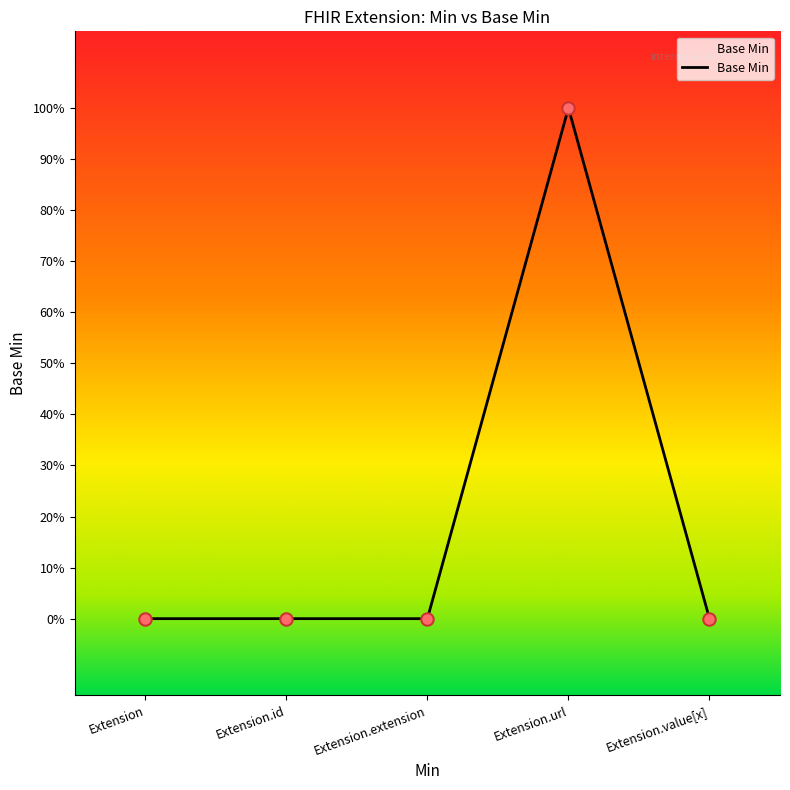

Which has a higher value, Extension.extension or Extension?

Extension.extension